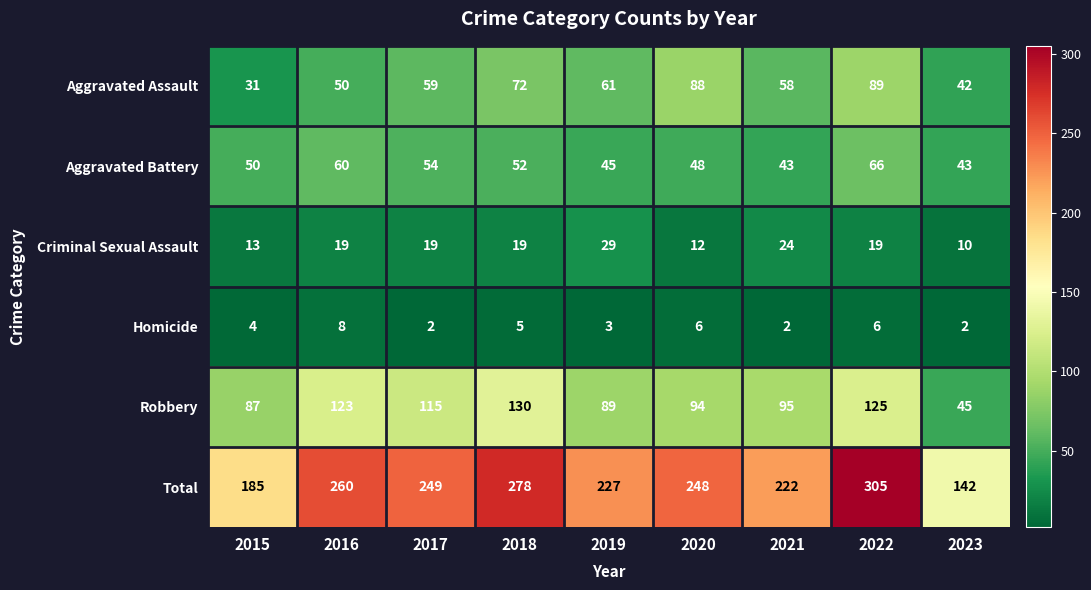

Count the number of data series in this chart.

6